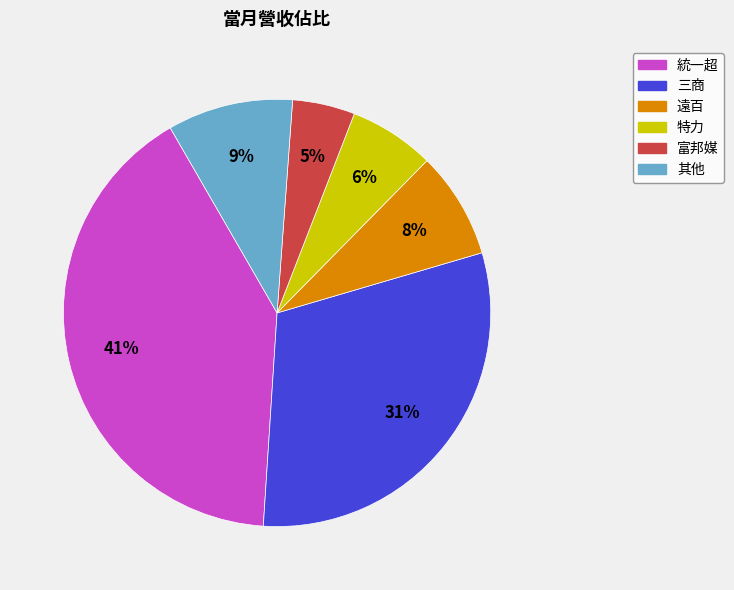

Count the number of slices in the pie.

6